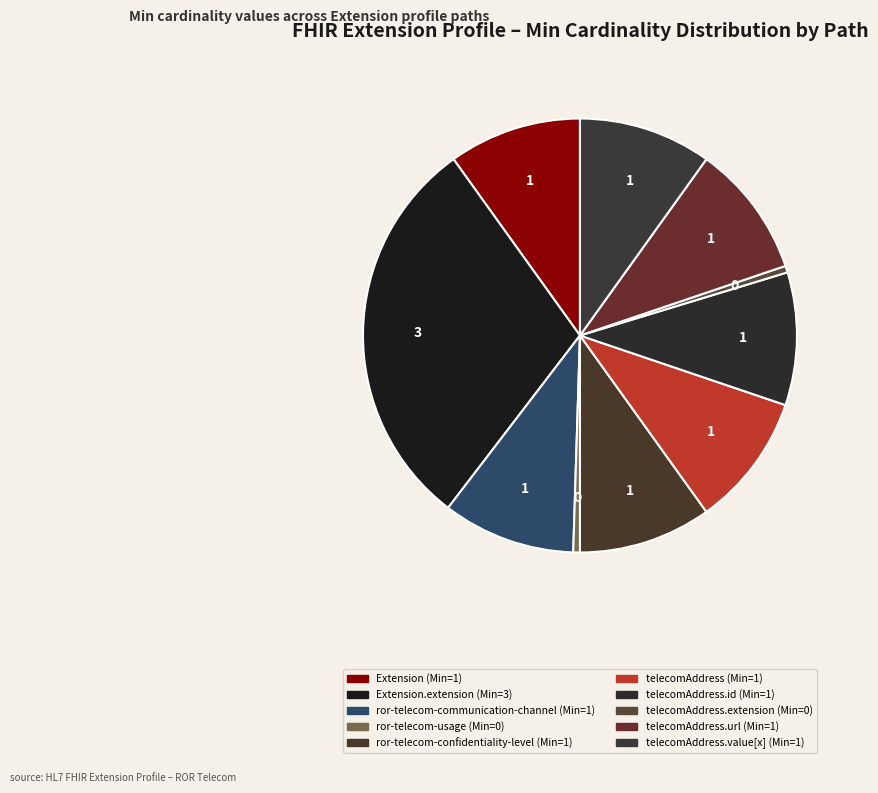

To the nearest percent, what is the difference between the largest and smallest slice percentages?

30%